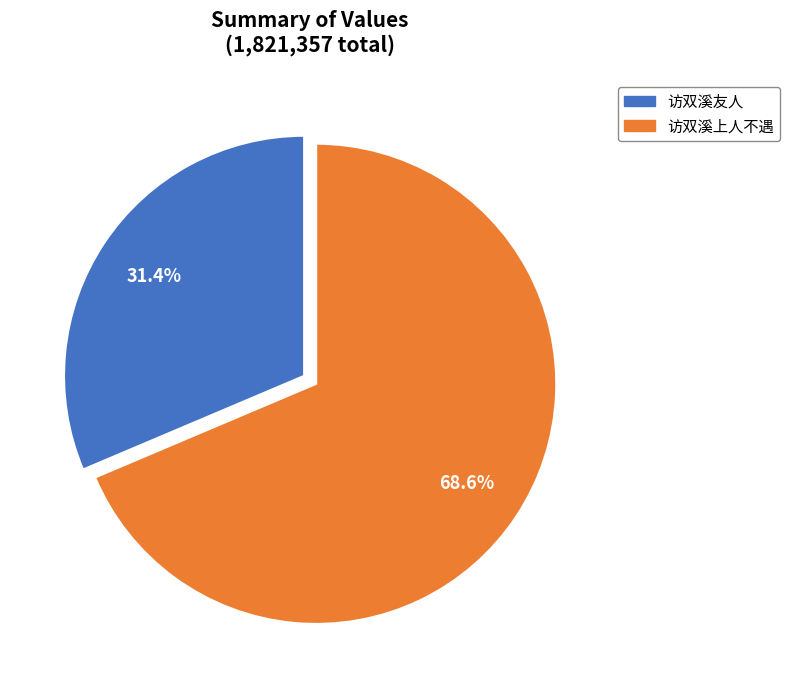

To the nearest percent, what percentage of the pie is 访双溪上人不遇?

69%